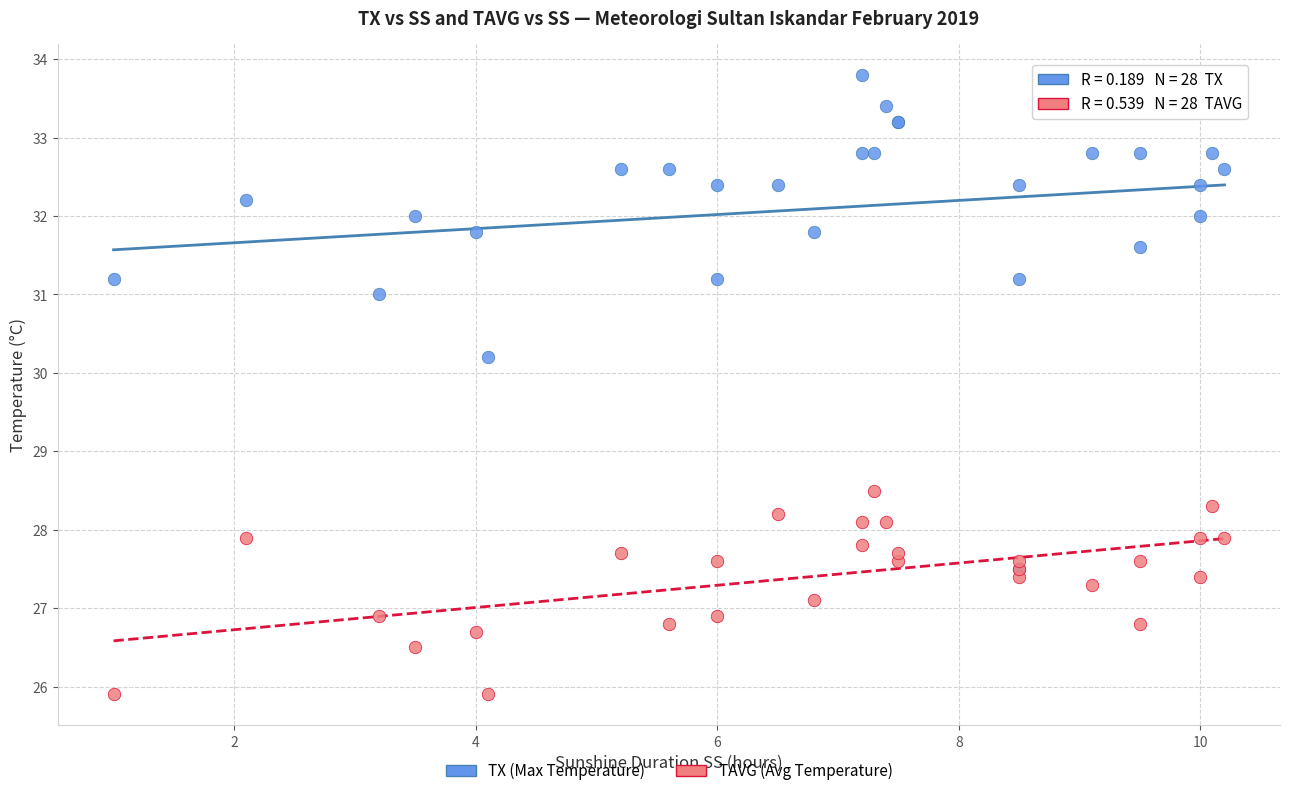

Across all series, what Y value is closest to 29?

28.5